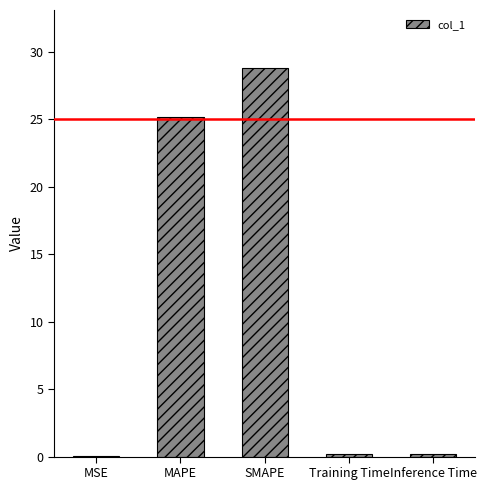

Does the chart contain stacked bars?

No